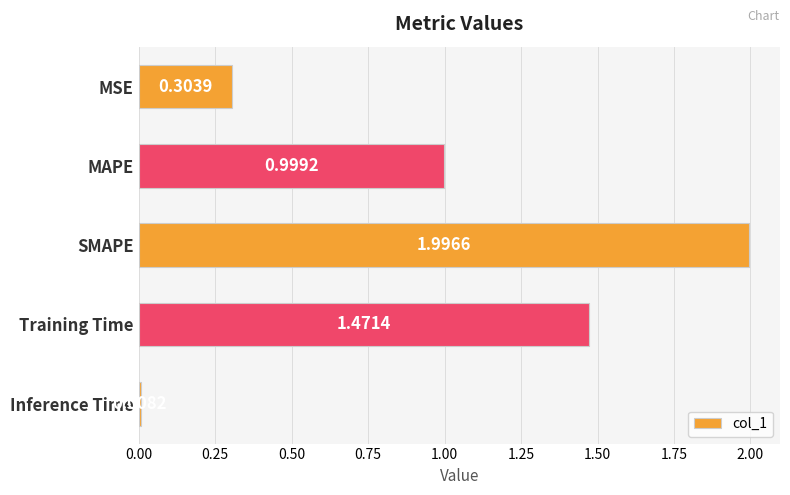

Which category has the lowest value across all series?

Inference Time